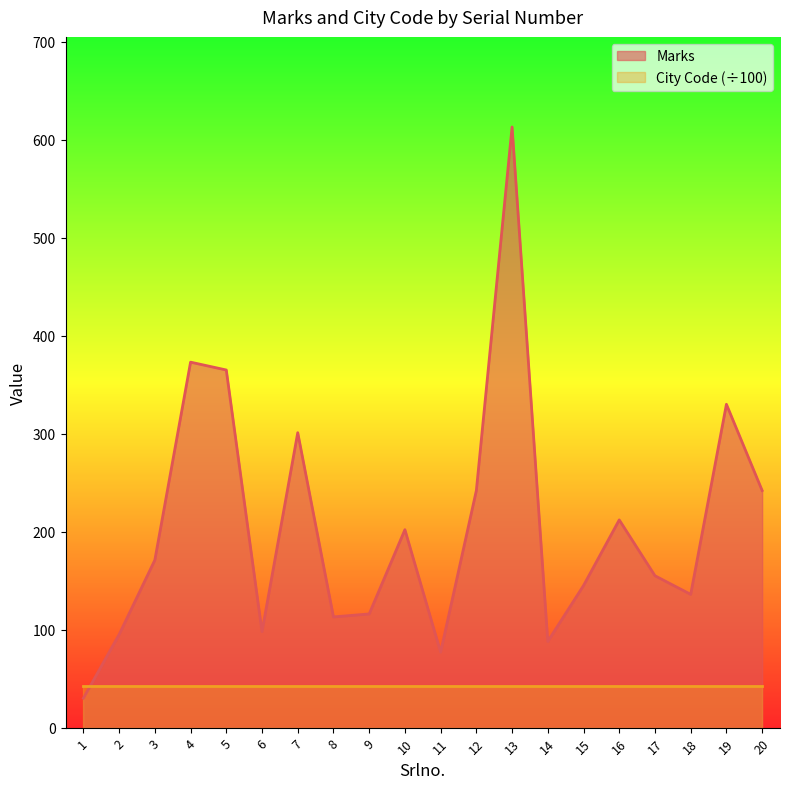

What is the minimum value shown in the chart?

30.0